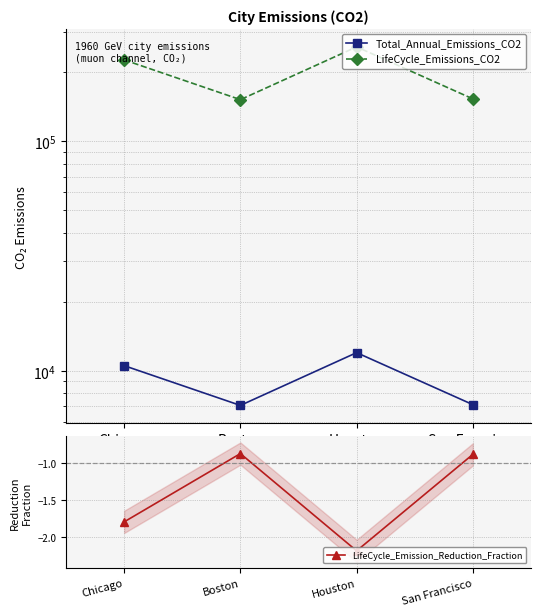

How many data points in Total_Annual_Emissions_CO2 are above 10532?

2